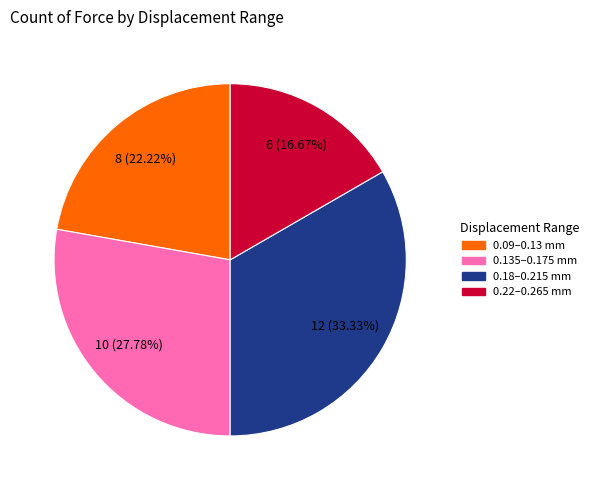

How many segments does this pie chart have?

4